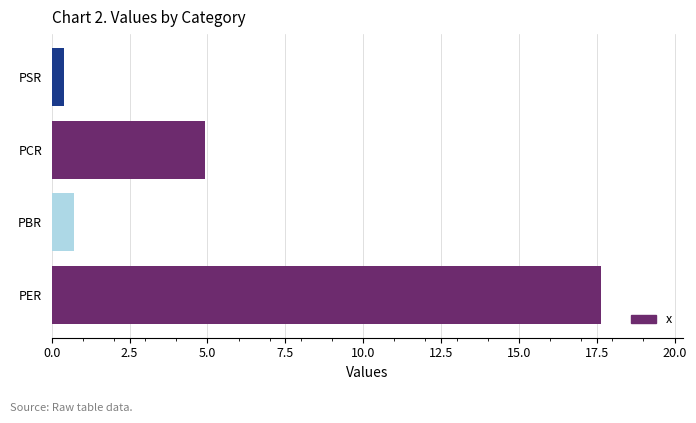

What is the sum of all values?

23.7